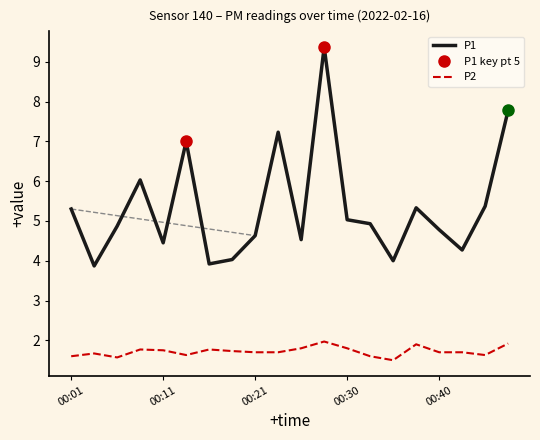

True or false: P2 and P1 cross at least once.

False